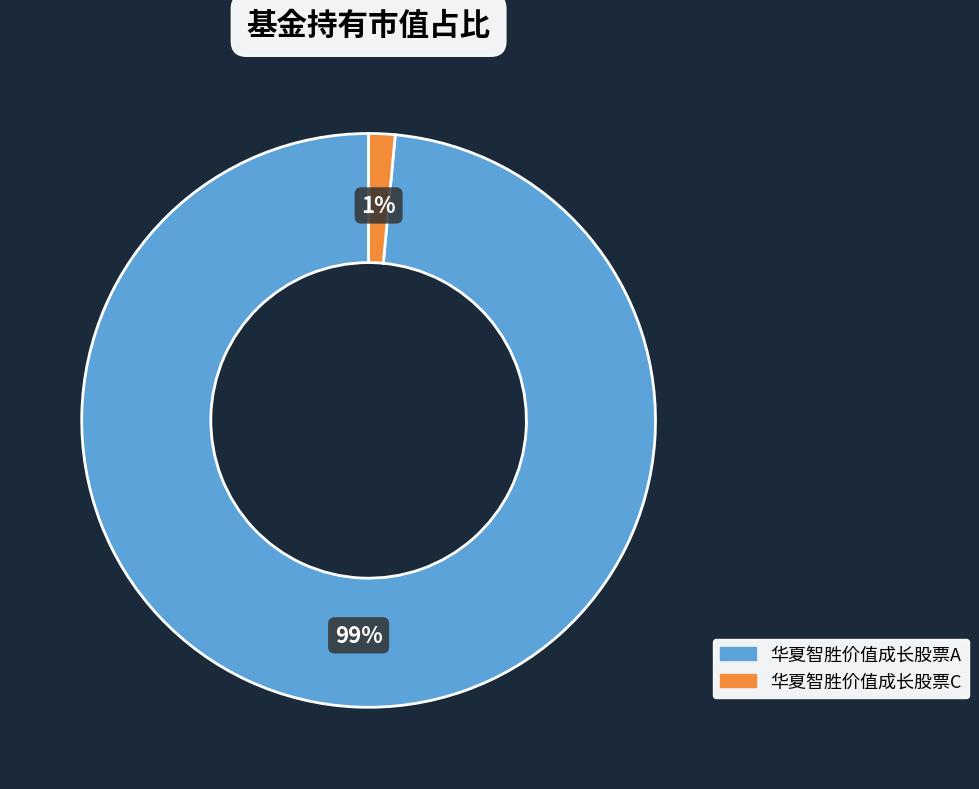

To the nearest percent, what portion does 华夏智胜价值成长股票A represent?

99%